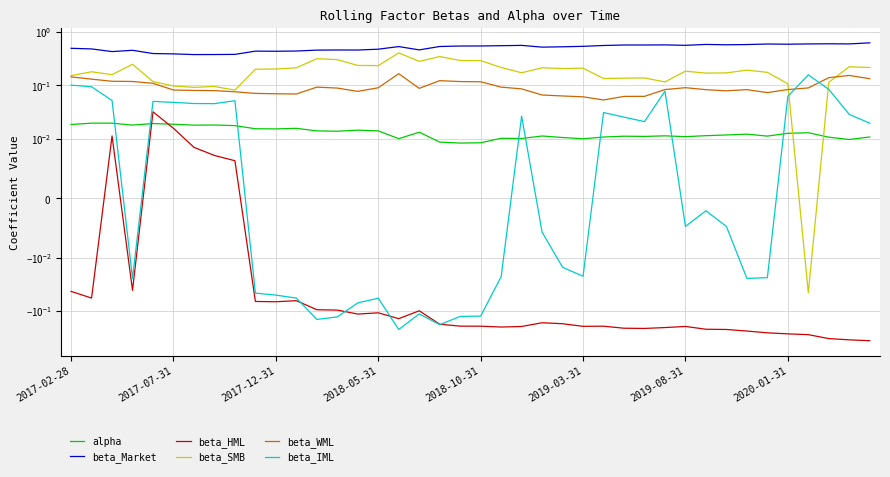

List the series in order of their peak value, highest first.

beta_Market, beta_SMB, beta_WML, beta_IML, beta_HML, alpha